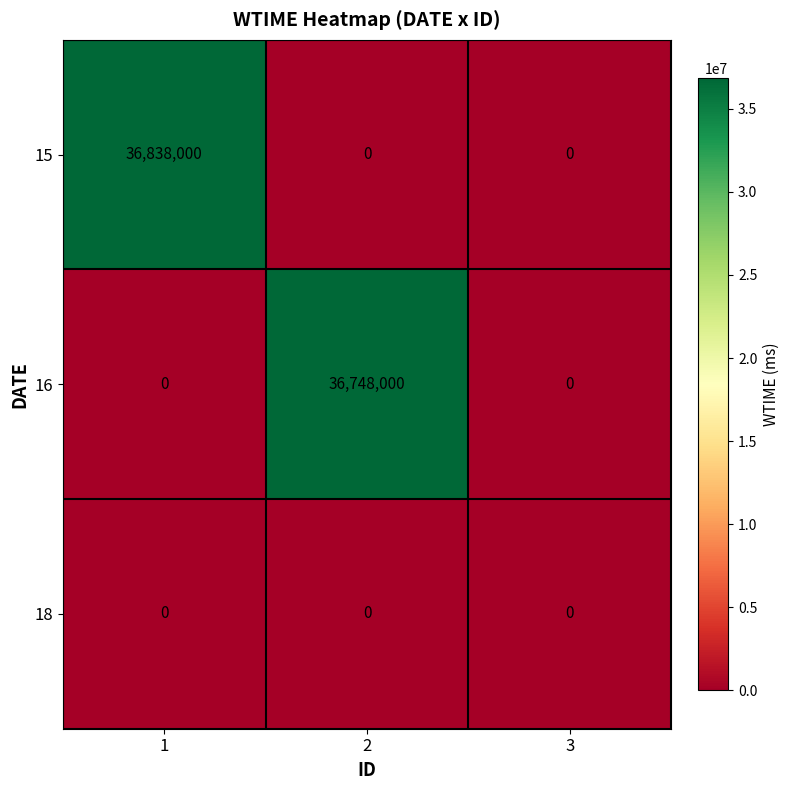

Which series has the largest total across all categories?

15